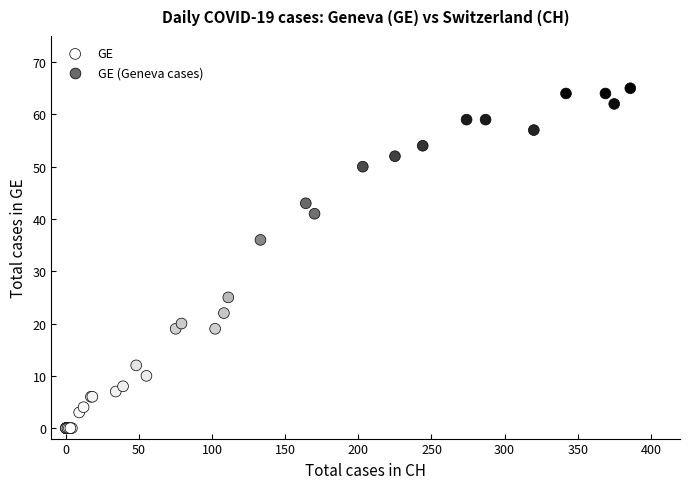

What Y value in the scatter plot is closest to 32?

36